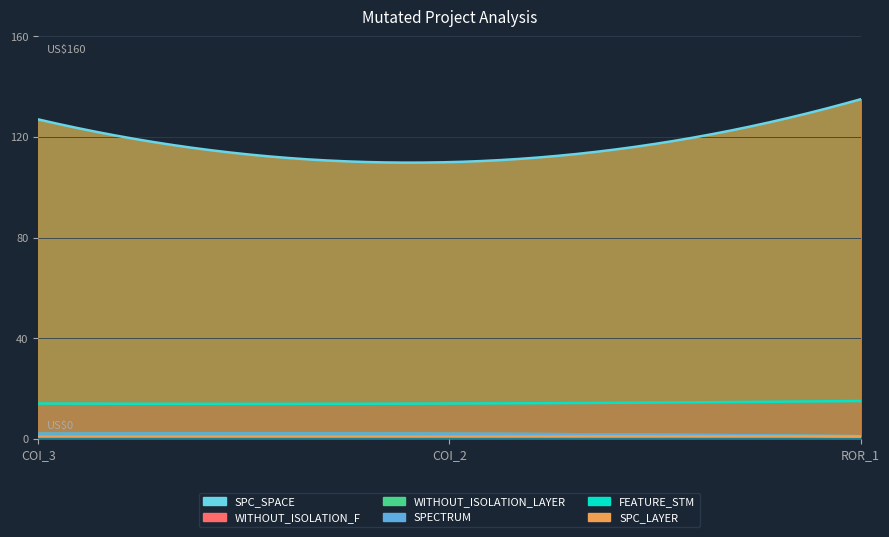

What are all the series names shown in the legend?

SPC_SPACE, WITHOUT_ISOLATION_F, WITHOUT_ISOLATION_LAYER, SPECTRUM, FEATURE_STM, SPC_LAYER